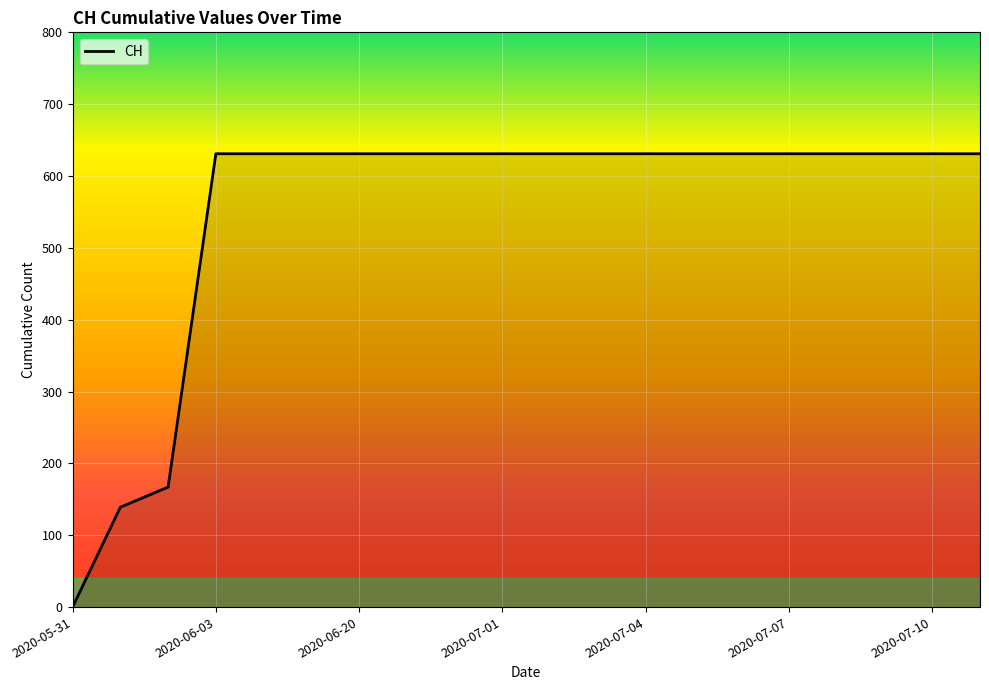

What is the greatest value displayed?

631